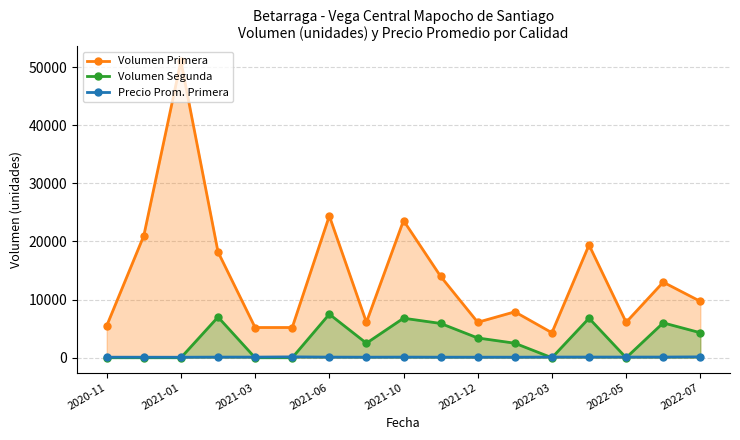

In Volumen Primera, how many points are higher than both neighbors (excluding endpoints)?

6